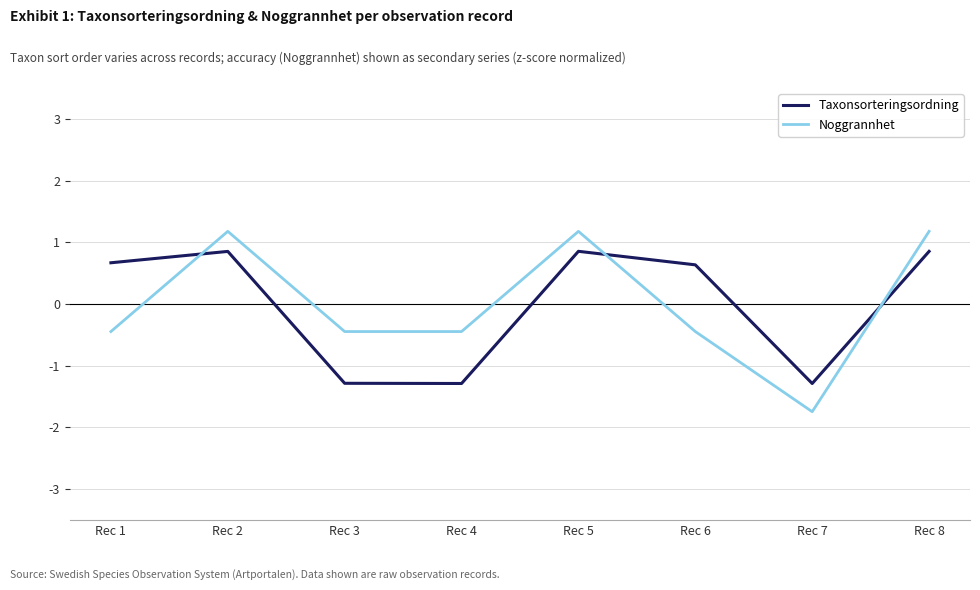

Is the value of Noggrannhet at Rec 5 greater than the value of Taxonsorteringsordning at Rec 5?

Yes